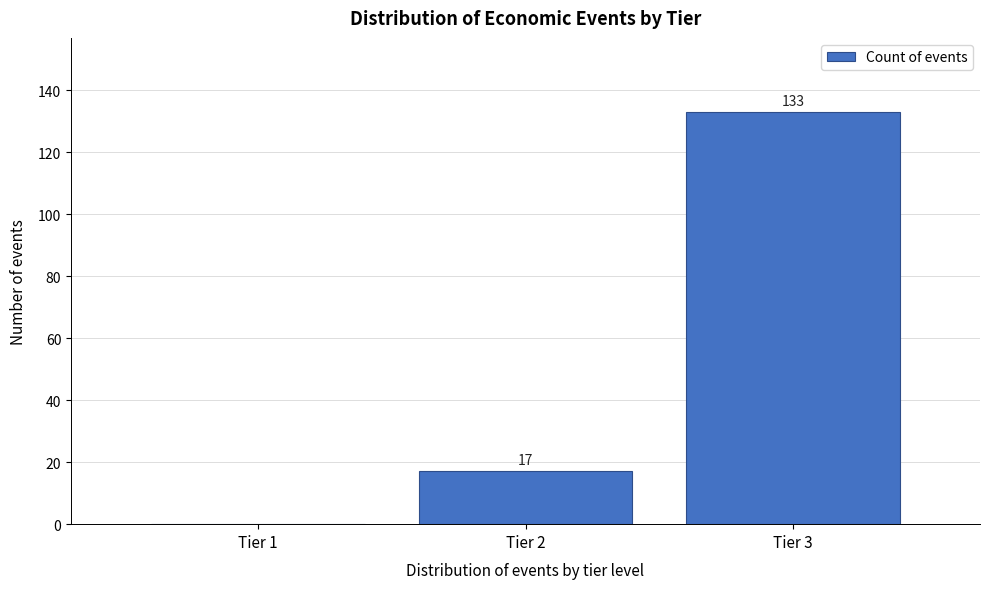

Reading left to right, list all the values displayed in this chart.

Tier 1=0	Tier 2=17	Tier 3=133